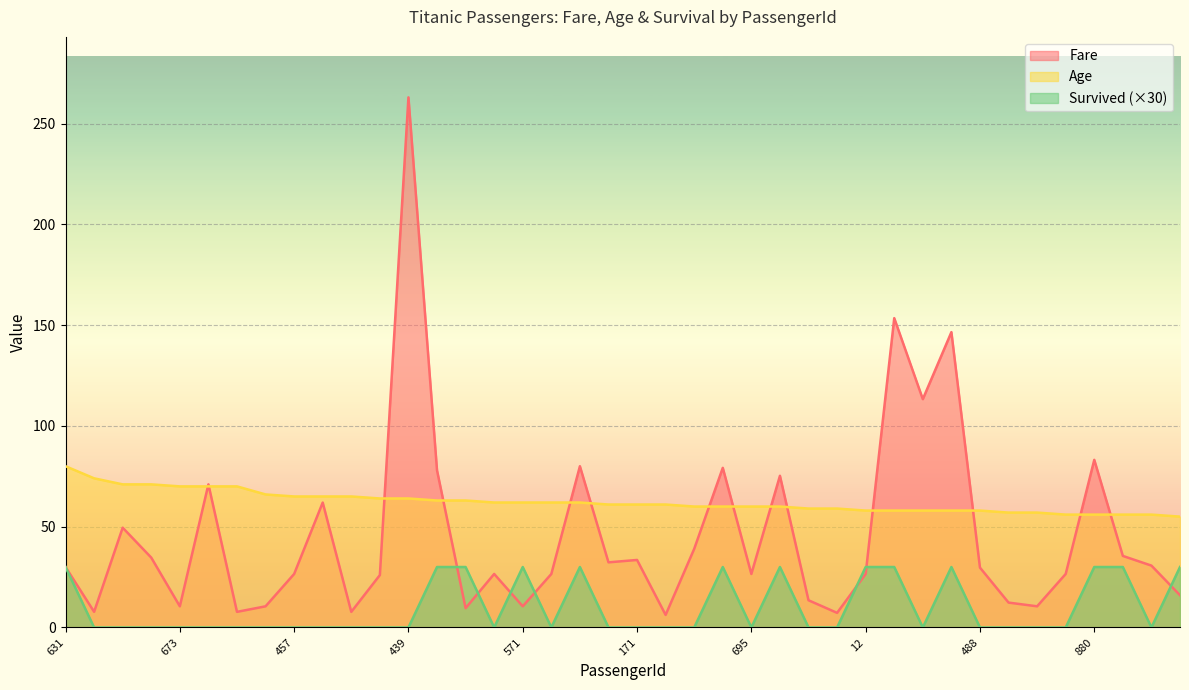

Rank the series at 95 from highest to lowest value.

Age, Fare, Survived